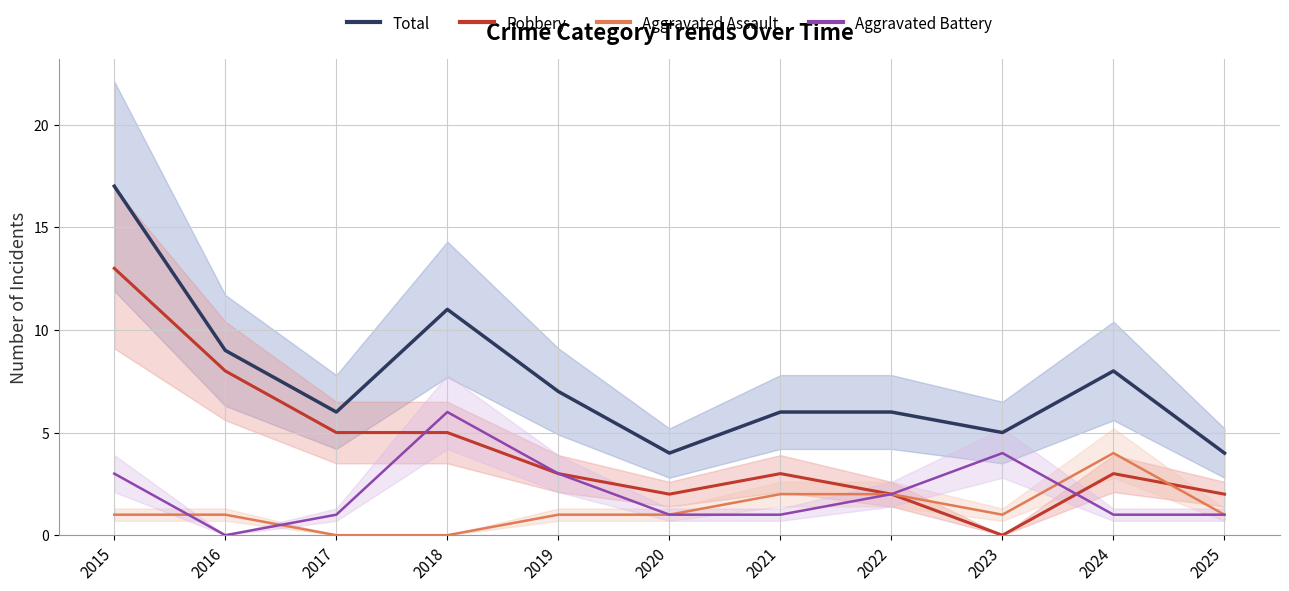

Which series ends up on top after the final intersection of Robbery and Aggravated Battery?

Robbery